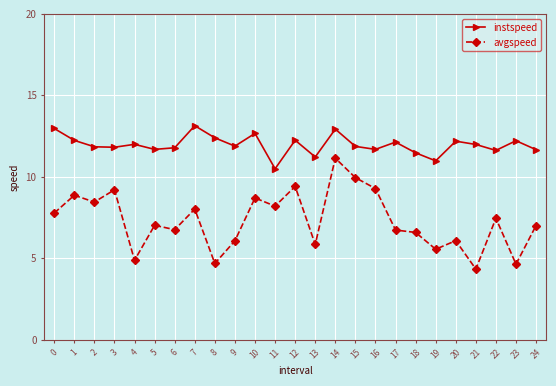

What is the total value across all series at 10?

21.4